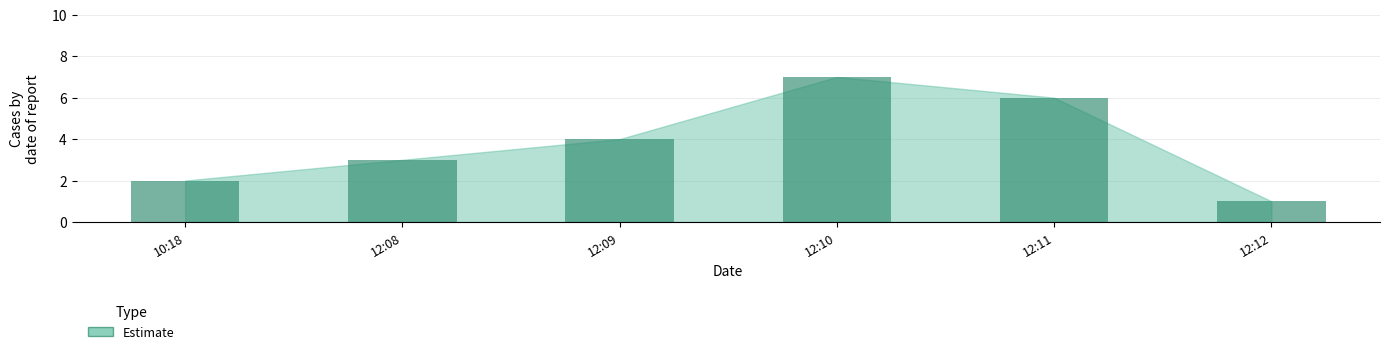

What is the minimum value shown in the chart?

1